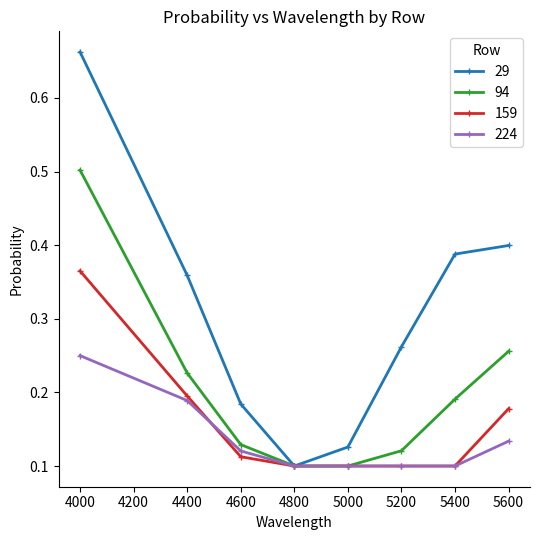

The value of 29 at 4000 is 0.2. True or false?

False